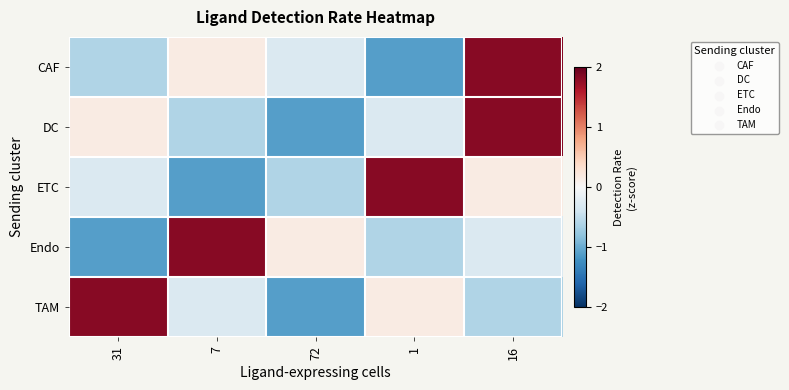

Which category has the highest value across all series?

16